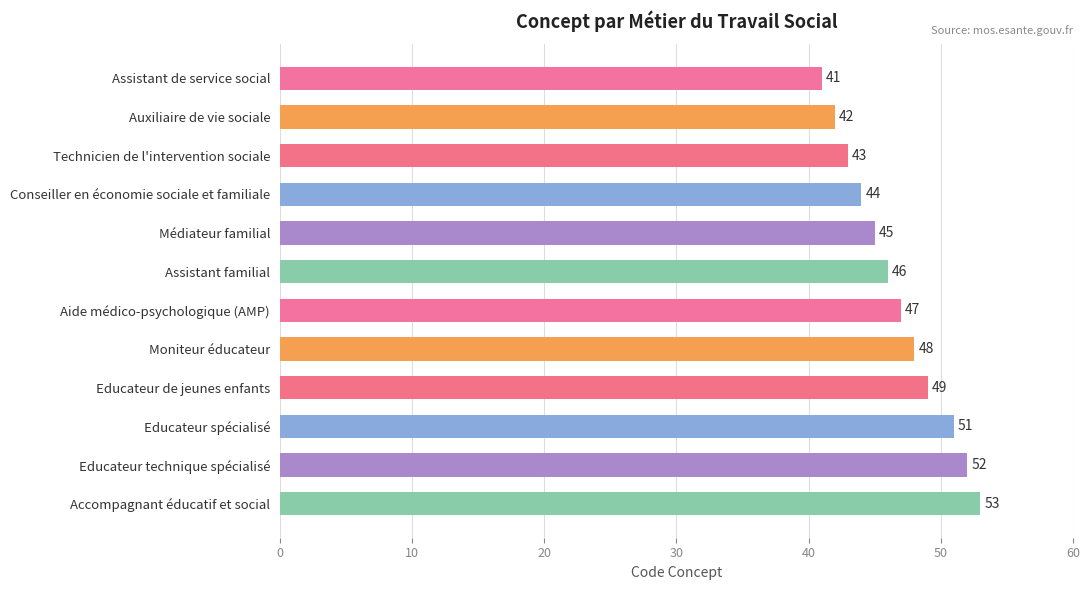

What is the difference between the maximum and second lowest values?

11